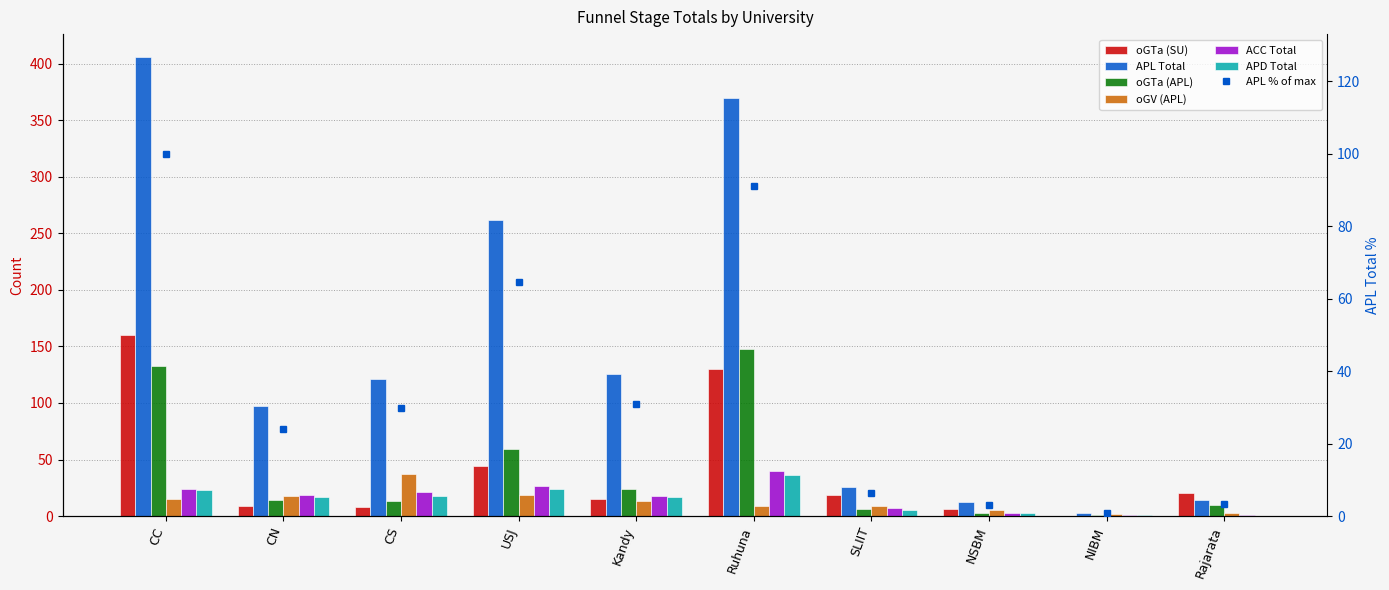

How many groups of bars are there?

10